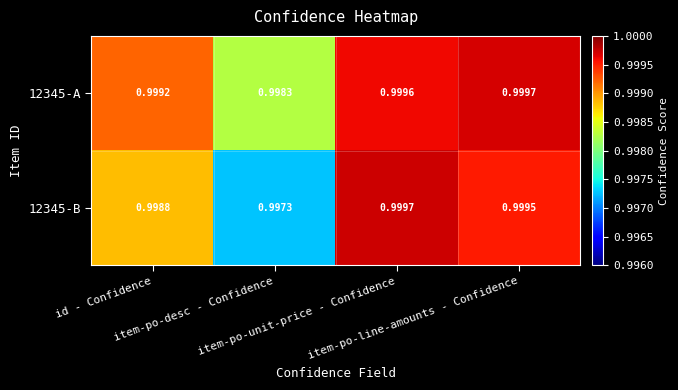

What is the total value across all series at item-po-desc - Confidence?

2.0